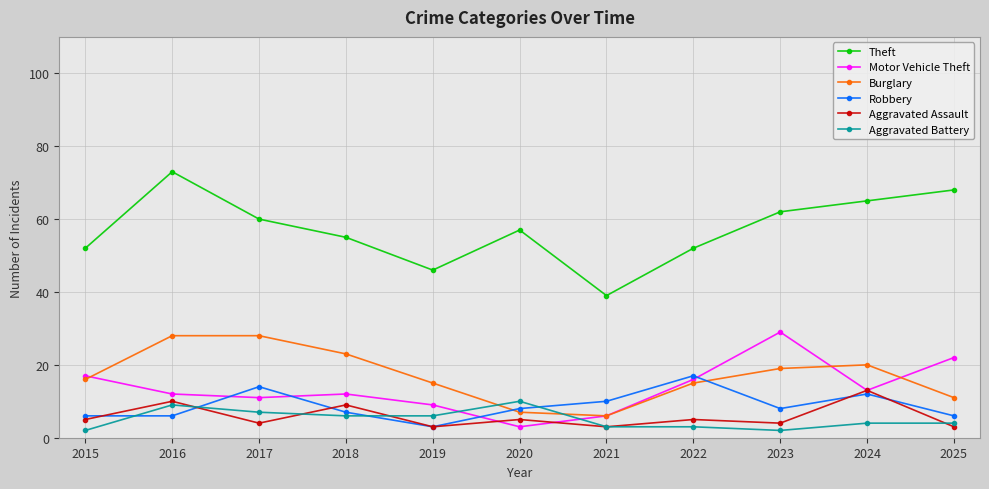

True or false: Theft has a value of 85 at 2022.

False